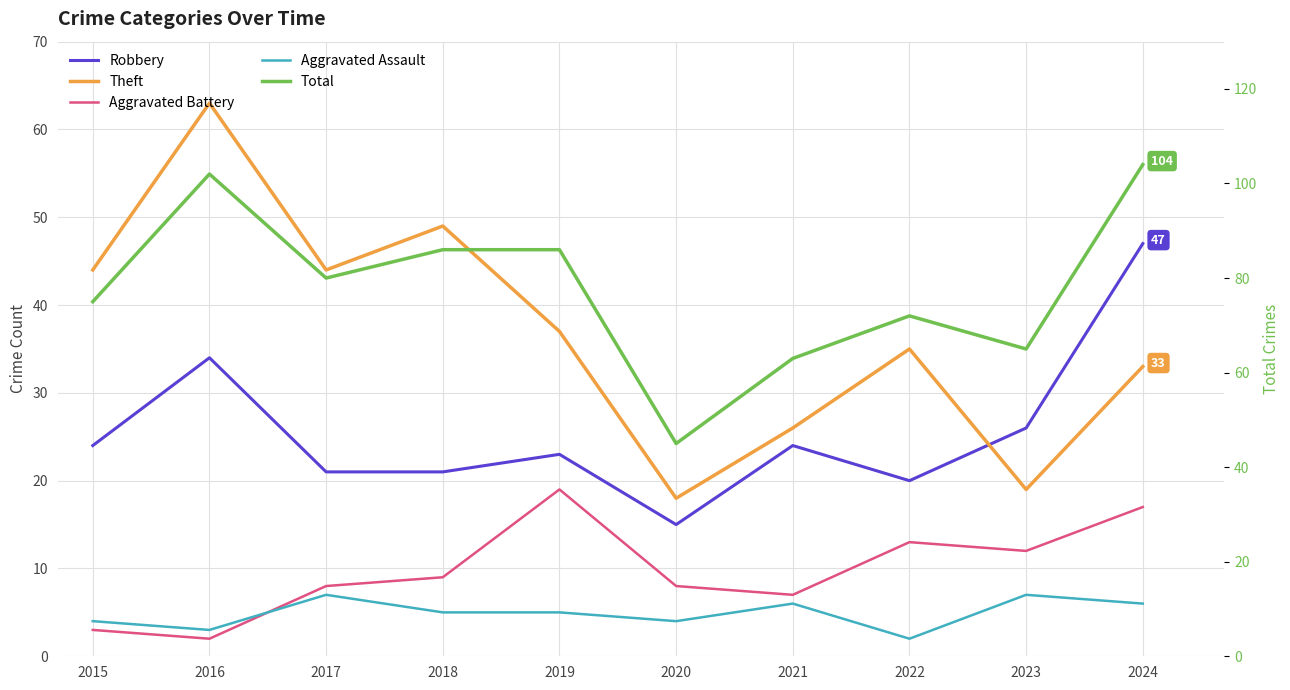

In Aggravated Assault, how many points are higher than both neighbors (excluding endpoints)?

3